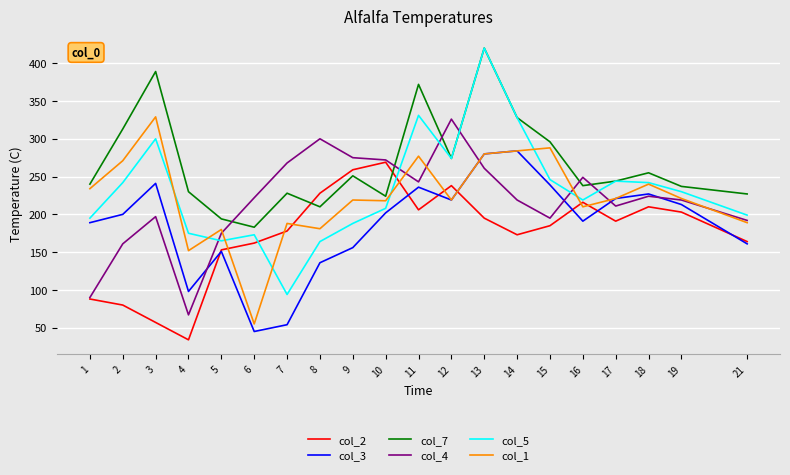

What is the minimum value for col_1?

55